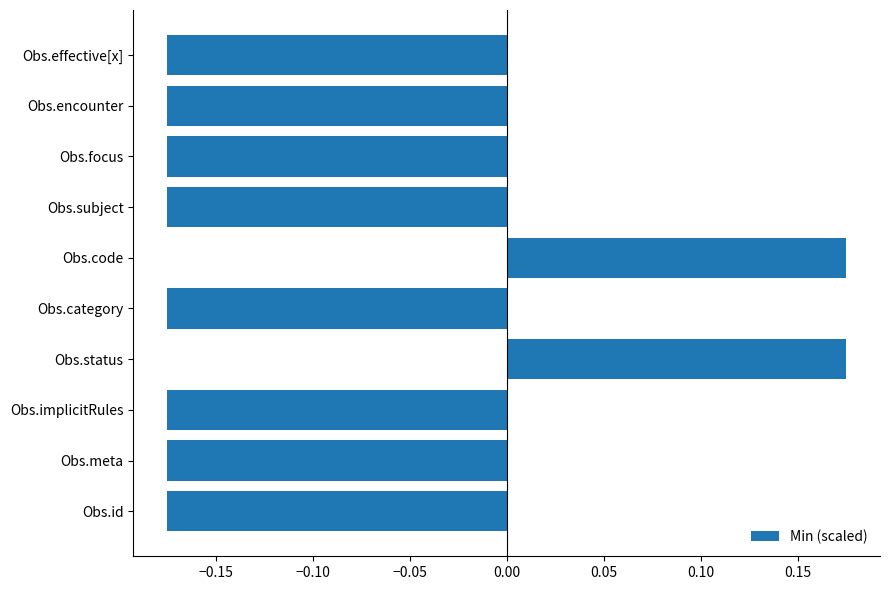

How many values are below zero?

8